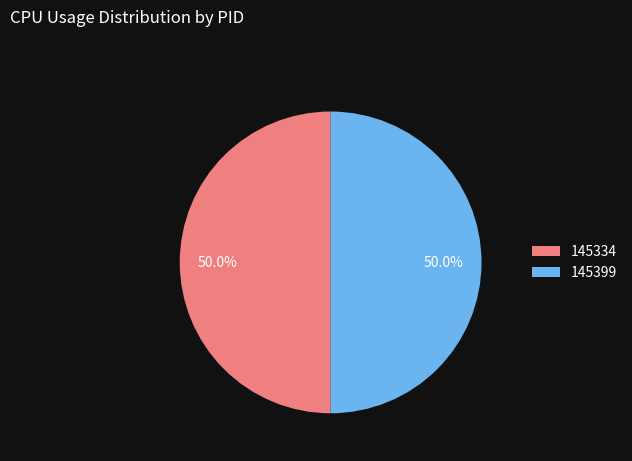

Combined, what portion of the pie is 145334 and 145399?

100.0%